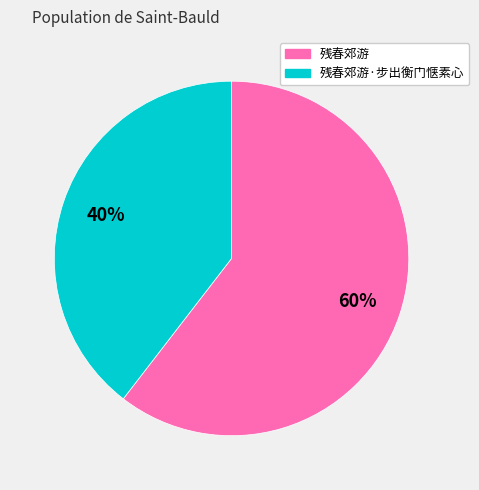

How many segments does this pie chart have?

2